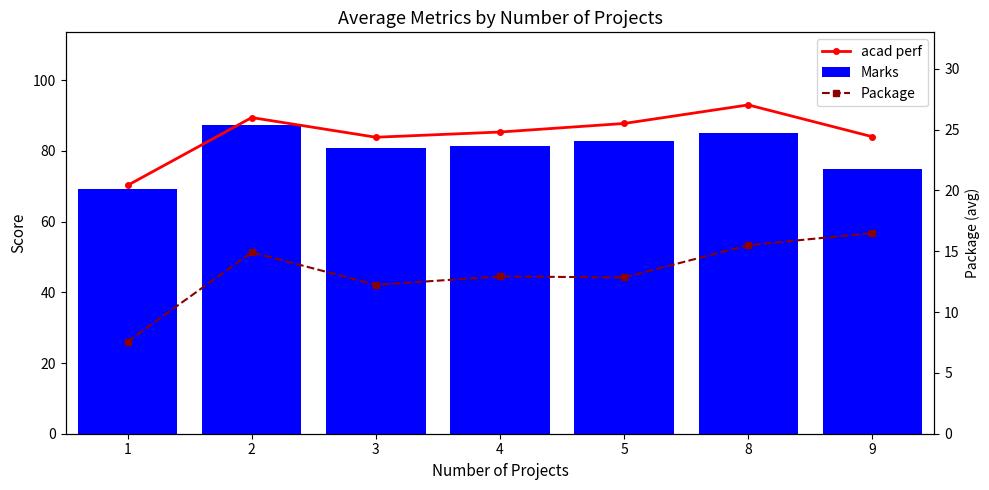

What is the sum of all Package values?

92.5